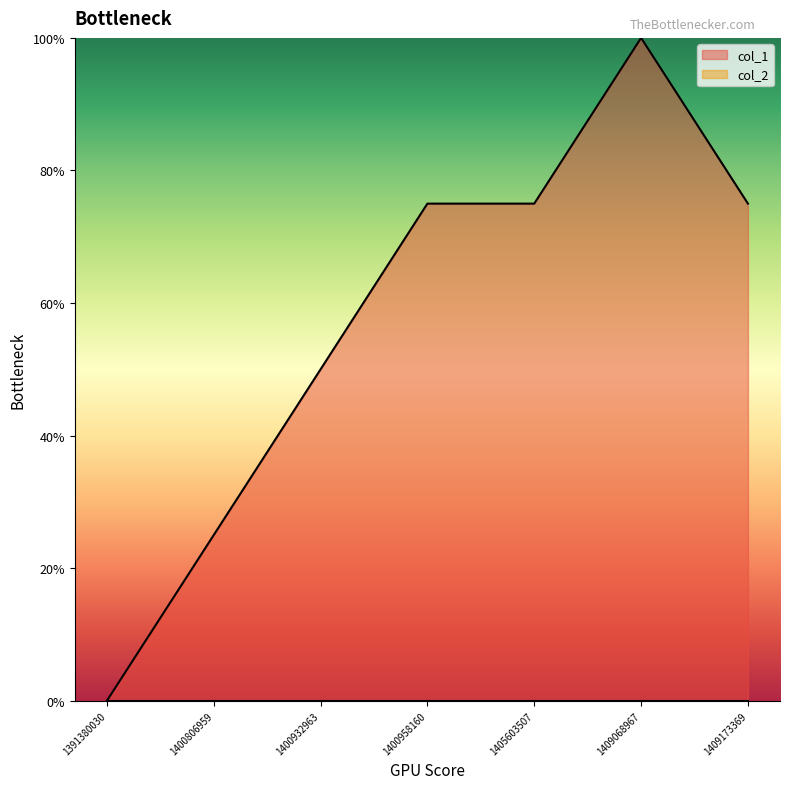

At which label does the data first exceed 75?

1409068967